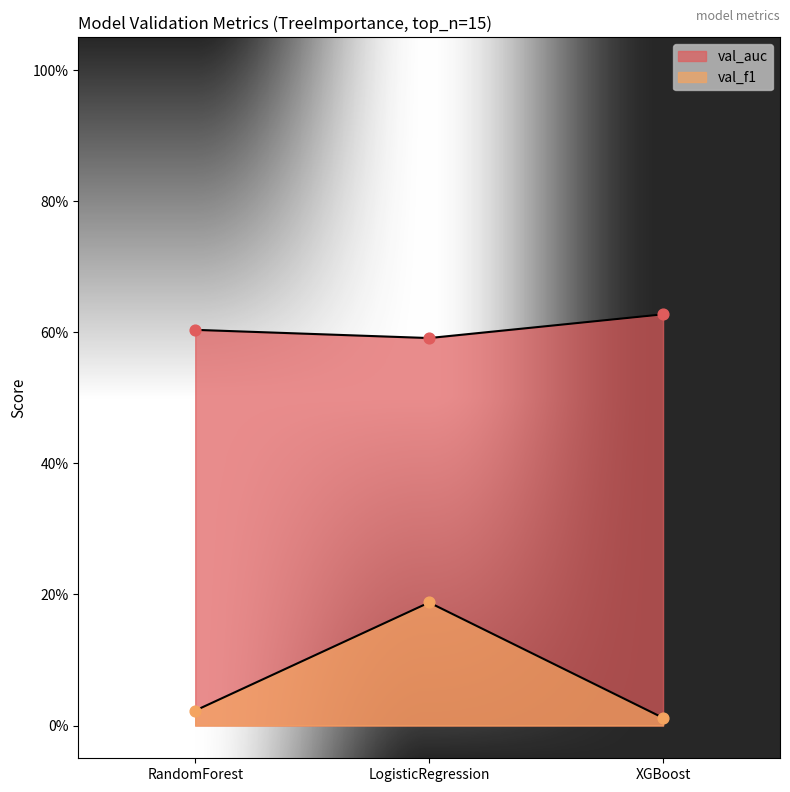

What is the total value across all series at XGBoost?

0.6